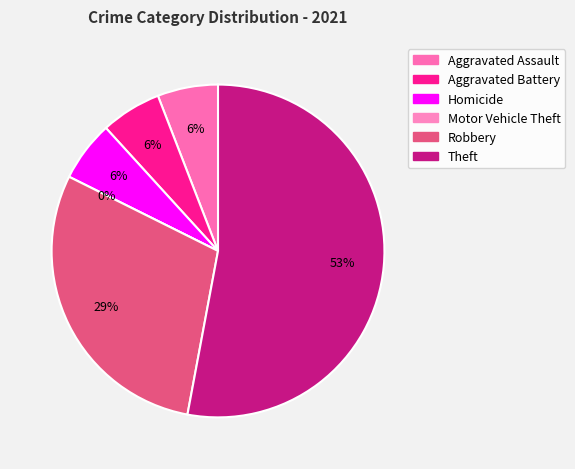

The Robbery slice represents 43% of the pie. True or false?

False